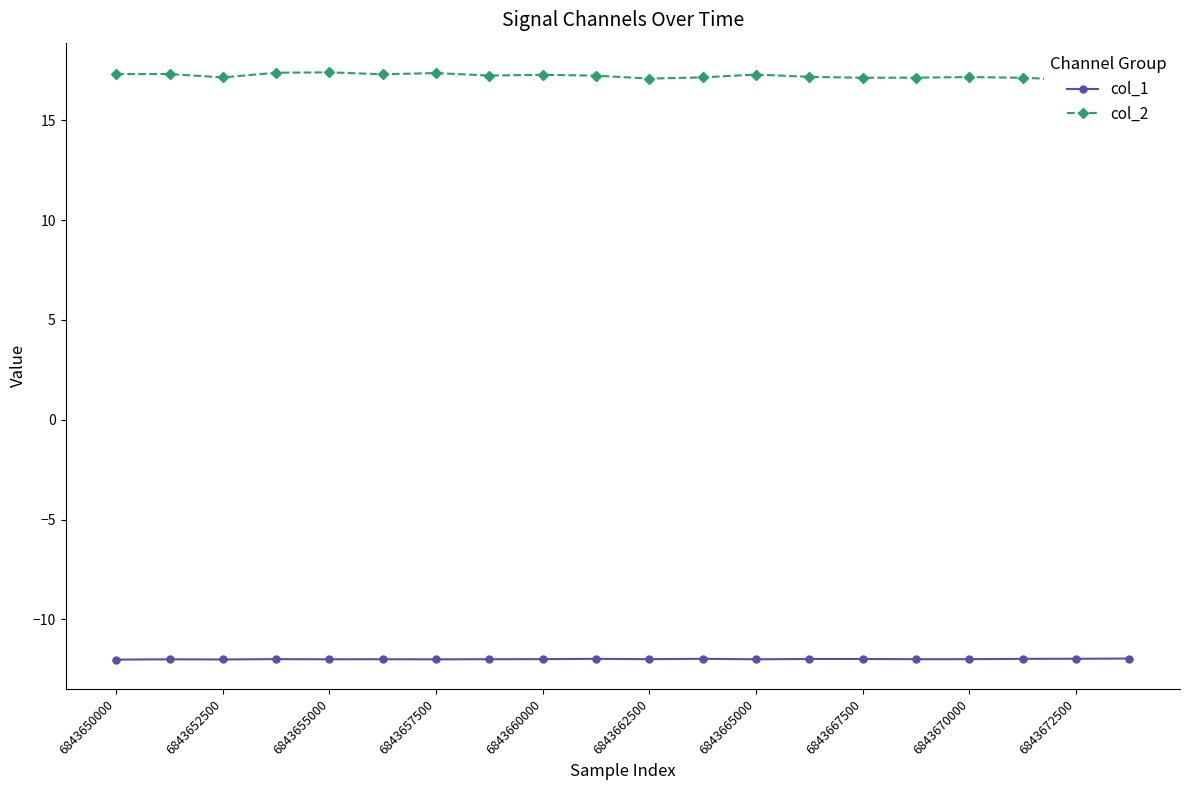

How many distinct data groups are displayed?

2